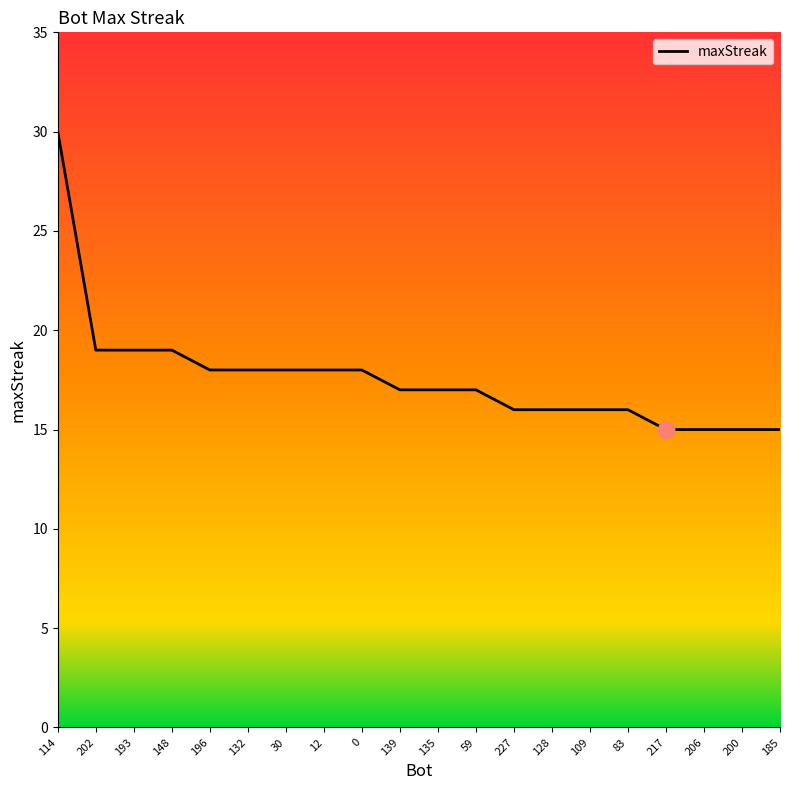

What is the sum of all values?

352